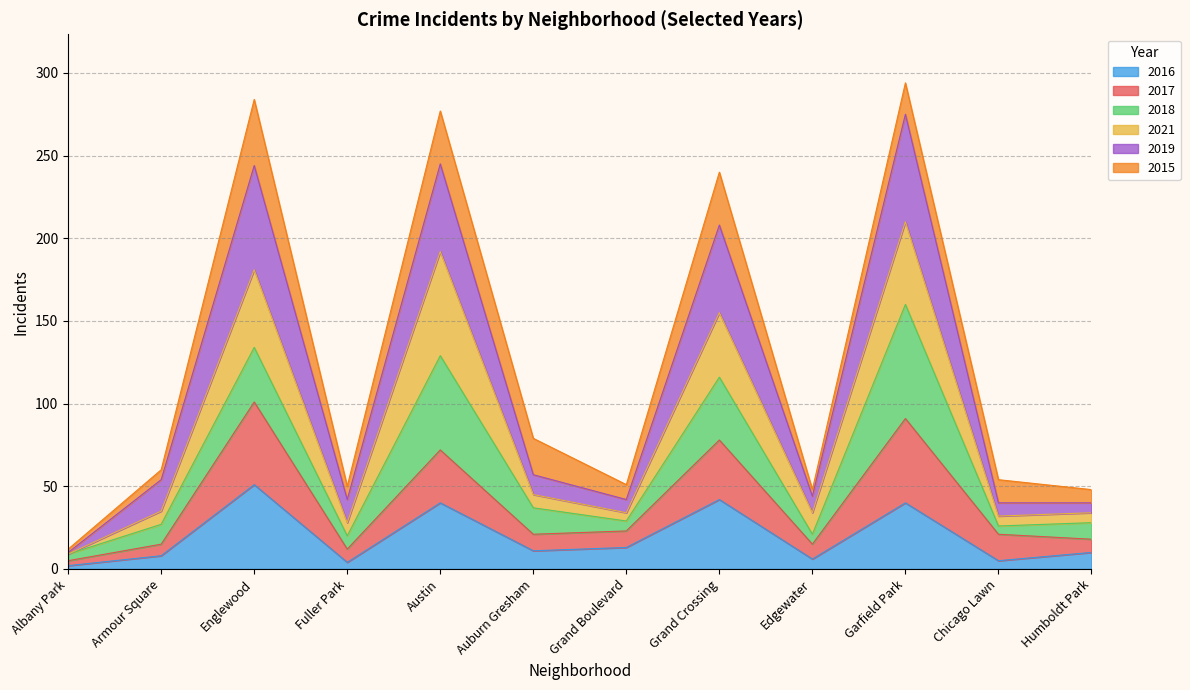

What is the value of the 2016 point at the 10th from the left?

40